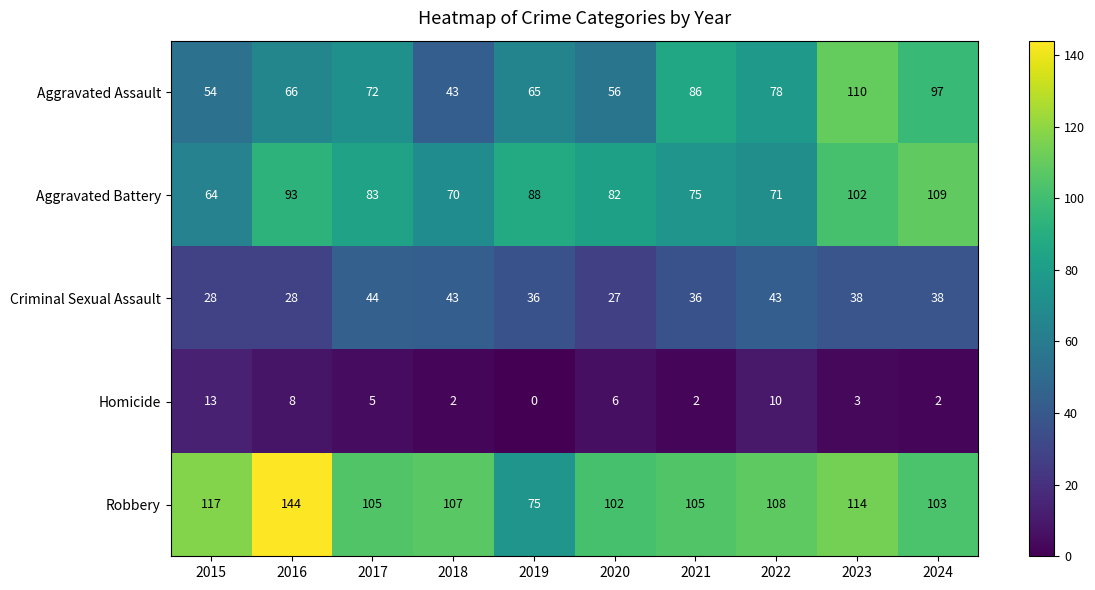

List the series in order of their peak value, lowest first.

Homicide, Criminal Sexual Assault, Aggravated Battery, Aggravated Assault, Robbery